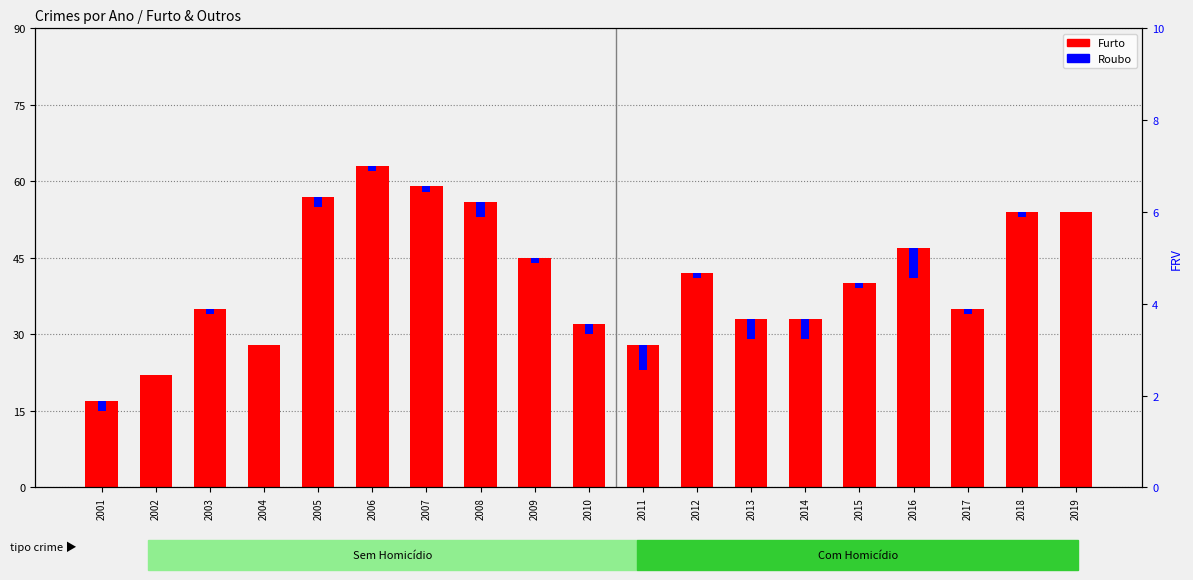

Reading right to left, extract all data points from this chart.

Furto: 2019=54	2018=54	2017=35	2016=47	2015=40	2014=33	2013=33	2012=42	2011=28	2010=32	2009=45	2008=56	2007=59	2006=63	2005=57	2004=28	2003=35	2002=22	2001=17
Roubo: 2019=0	2018=1	2017=1	2016=6	2015=1	2014=4	2013=4	2012=1	2011=5	2010=2	2009=1	2008=3	2007=1	2006=1	2005=2	2004=0	2003=1	2002=0	2001=2